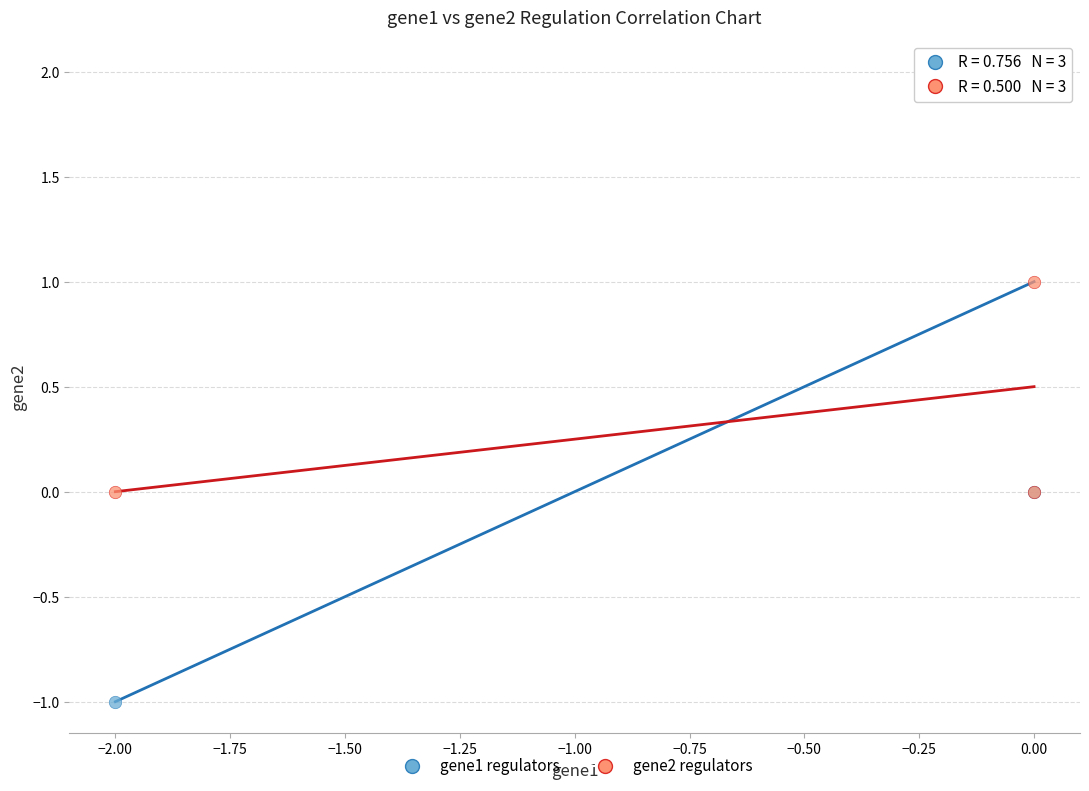

Which series has the widest spread of Y values?

gene1 regulators